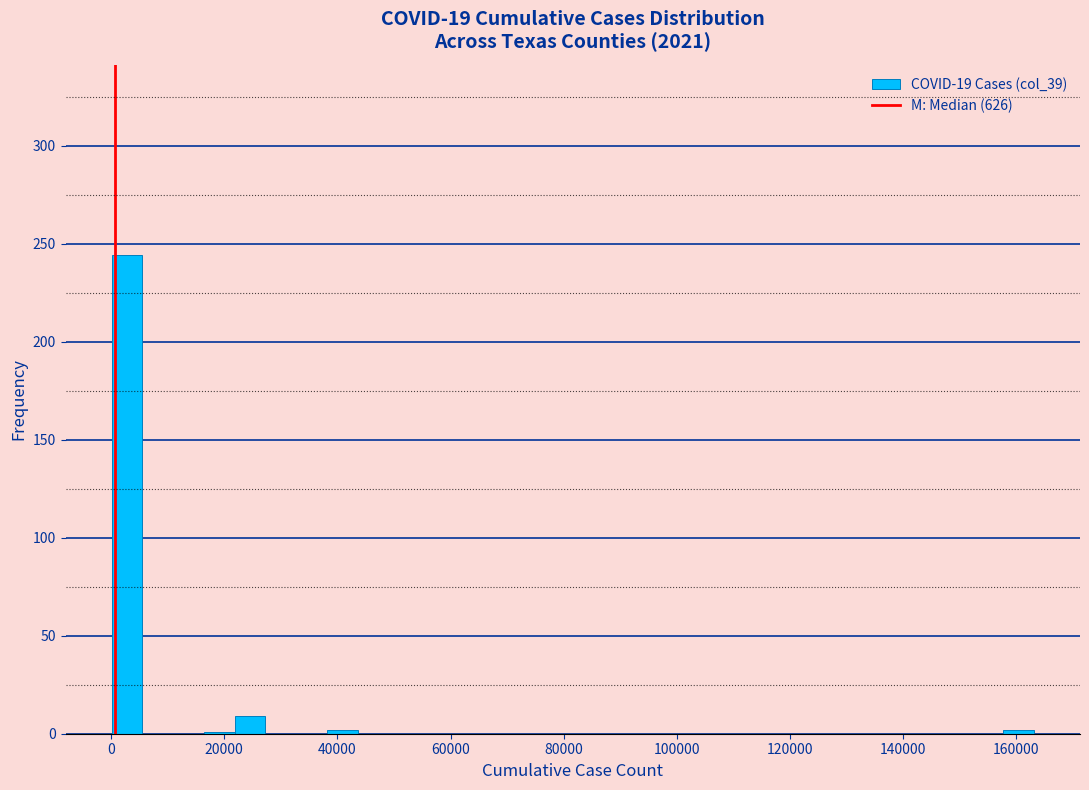

Read against the x-axis, roughly where is the centre of the tallest bar?

2000